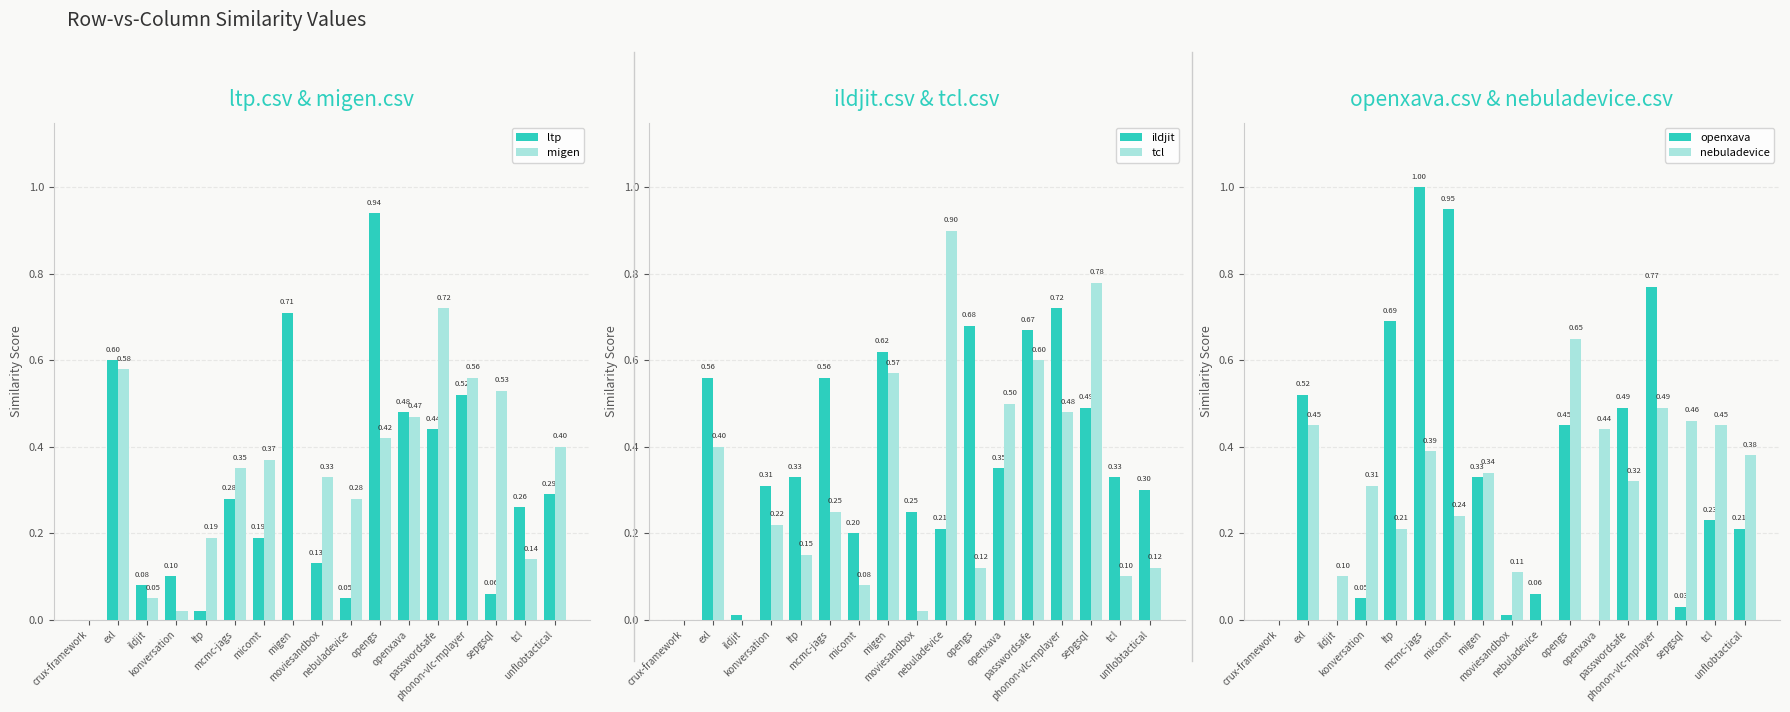

Which category has the lowest value in the migen series?

crux-framework